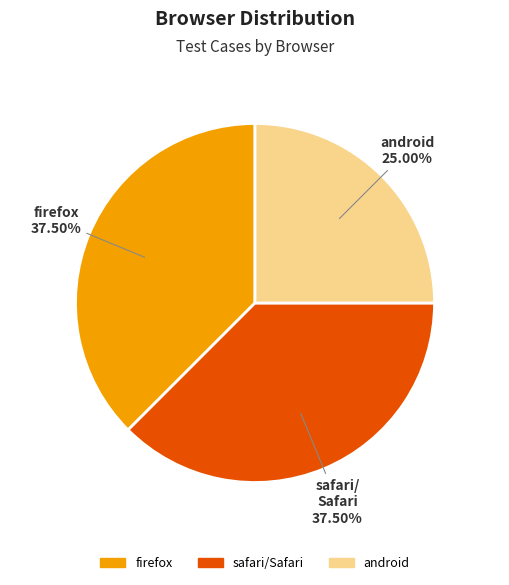

Does any single category account for the majority?

No